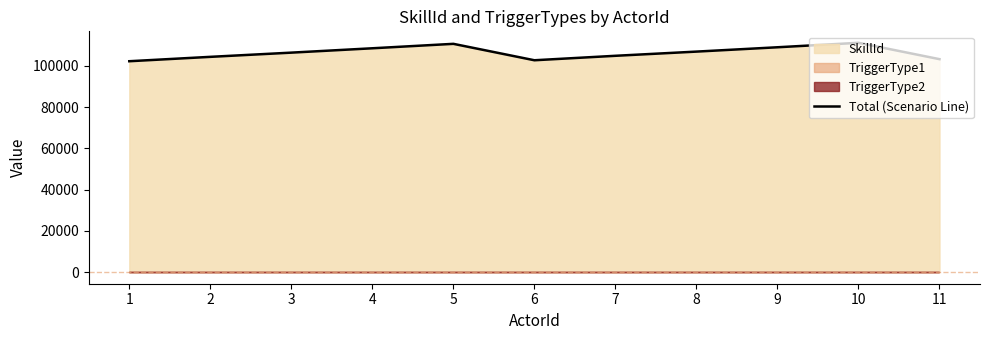

What is the ratio of the value at 5 to the value at 7?

1.1